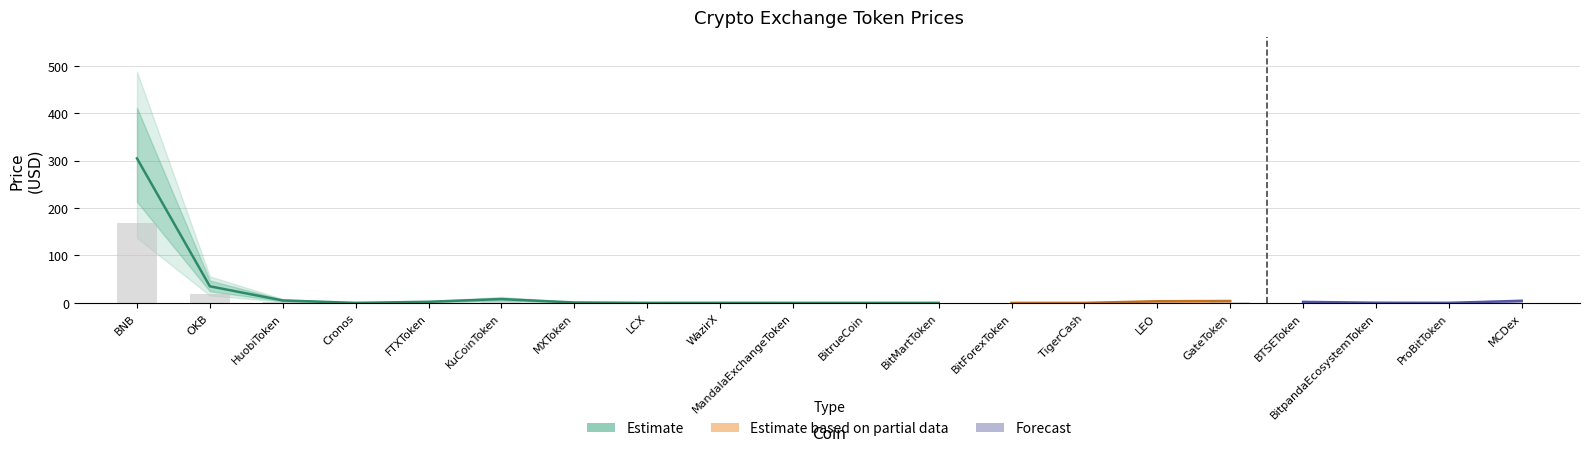

How many bars are there in each group?

2